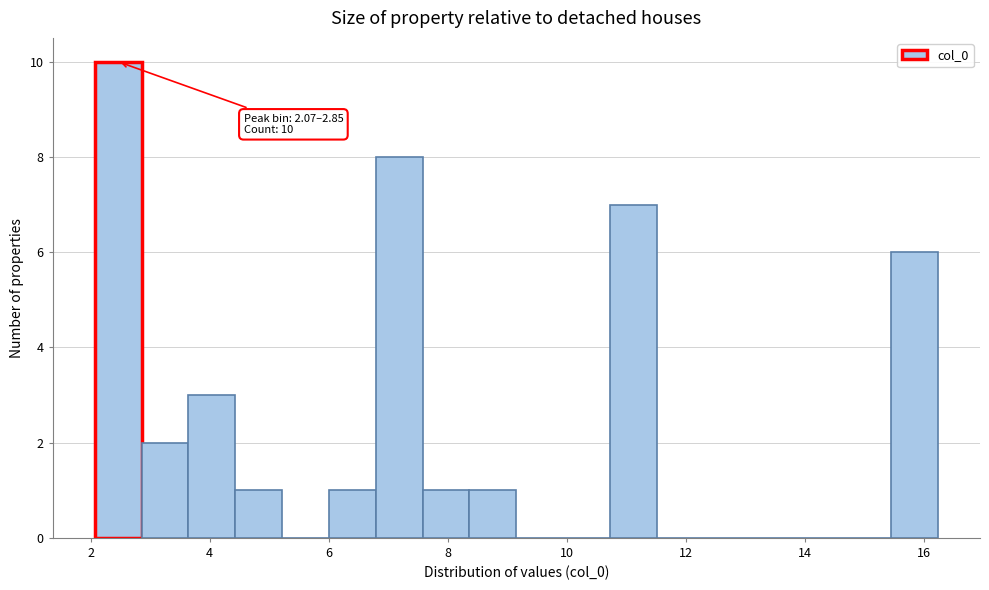

Around what value on the x-axis is the tallest bar? Give the approximate position of its centre, as read against the axis.

2.4